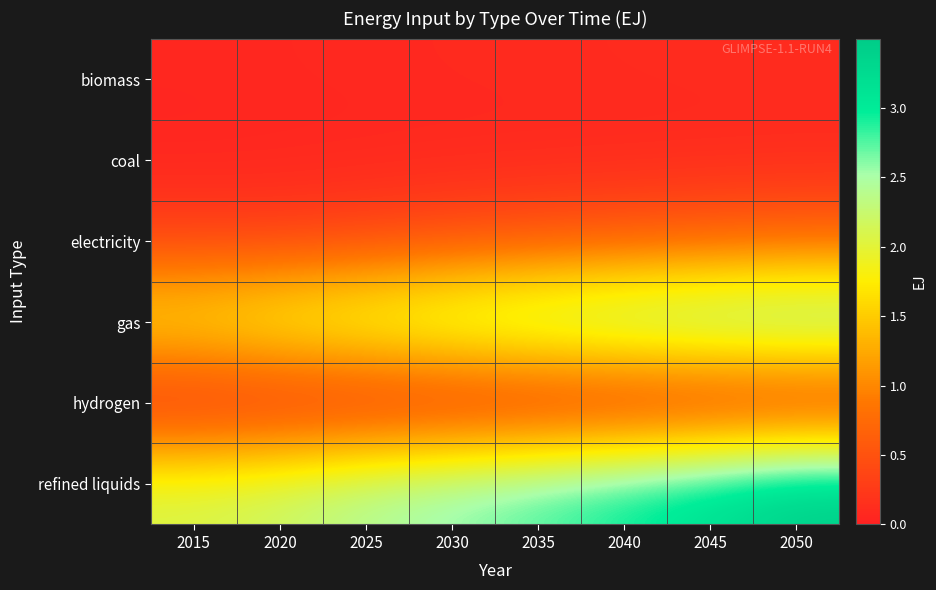

Reading left to right, transcribe all the data shown in this chart.

biomass: 2015=0.1	2020=0.1	2025=0.1	2030=0.1	2035=0.1	2040=0.1	2045=0.1	2050=0.1
coal: 2015=0.0	2020=0.0	2025=0.1	2030=0.1	2035=0.1	2040=0.1	2045=0.1	2050=0.1
electricity: 2015=0.3	2020=0.3	2025=0.4	2030=0.5	2035=0.5	2040=0.6	2045=0.6	2050=0.7
gas: 2015=1.8	2020=2.0	2025=2.2	2030=2.4	2035=2.5	2040=2.7	2045=2.8	2050=2.8
hydrogen: 2015=0.0	2020=0.0	2025=0.0	2030=0.0	2035=0.0	2040=0.0	2045=0.0	2050=0.0
refined liquids: 2015=2.1	2020=2.2	2025=2.5	2030=2.6	2035=2.8	2040=3.0	2045=3.2	2050=3.5